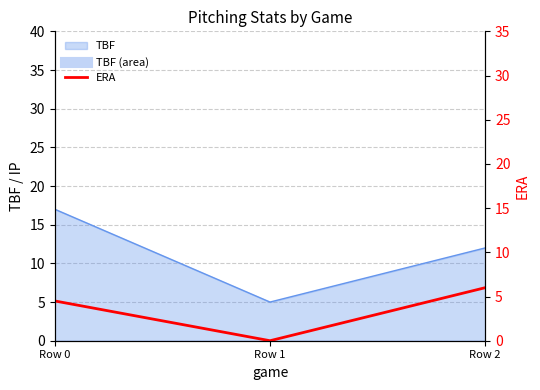

True or false: the data shows 6.0 at Row 2.

True